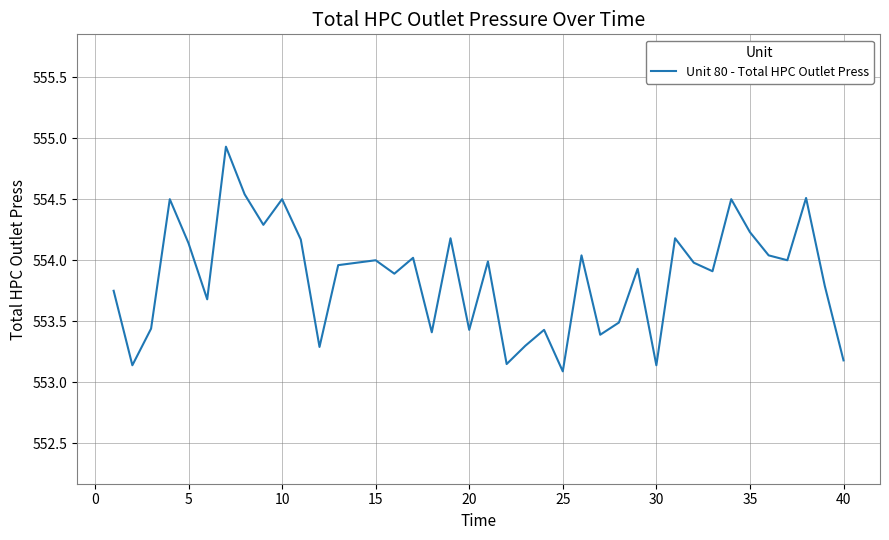

What is the greatest value displayed?

554.9